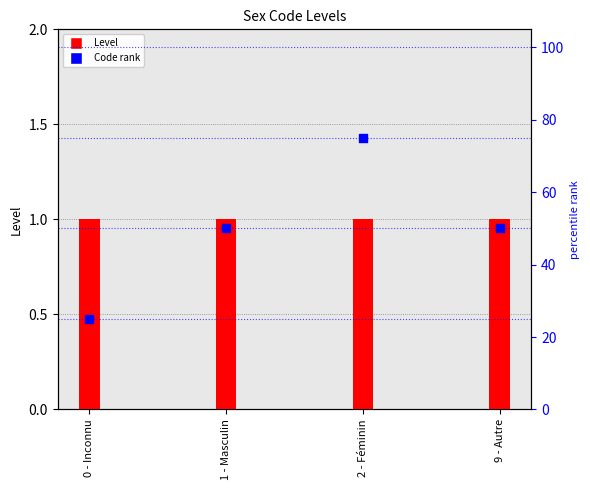

What is the total value across all series at 0 - Inconnu?

26